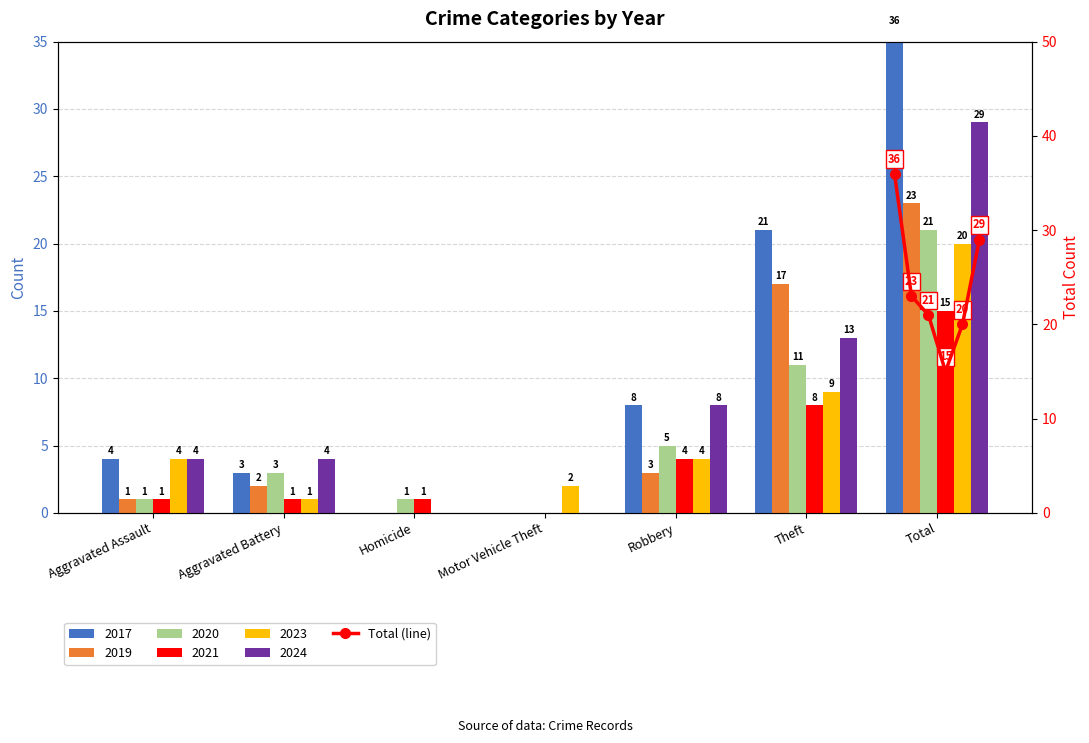

Count the number of values greater than 23.

2